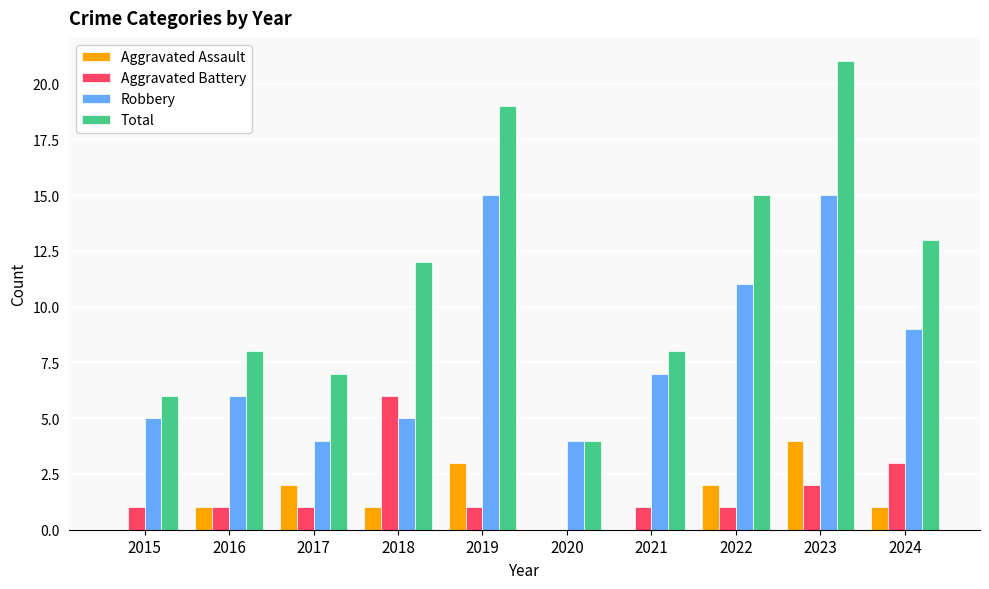

Are the bars grouped side by side (vs. stacked)?

Yes